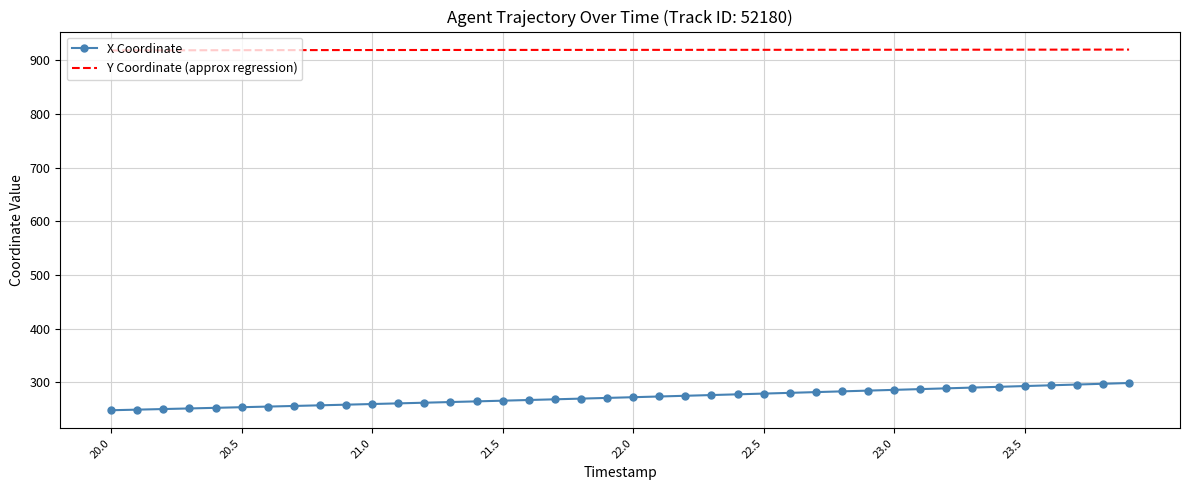

What is the greatest value displayed?

919.6